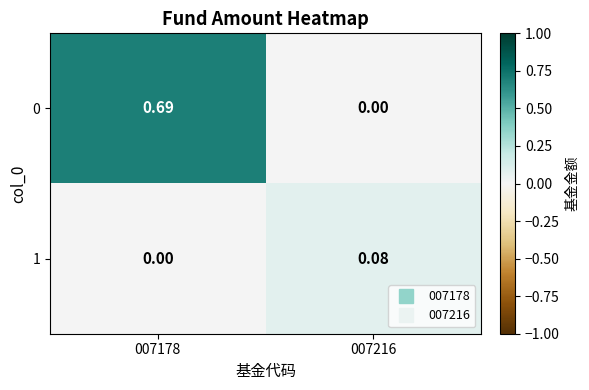

At which category is the sum across all series the highest?

007178